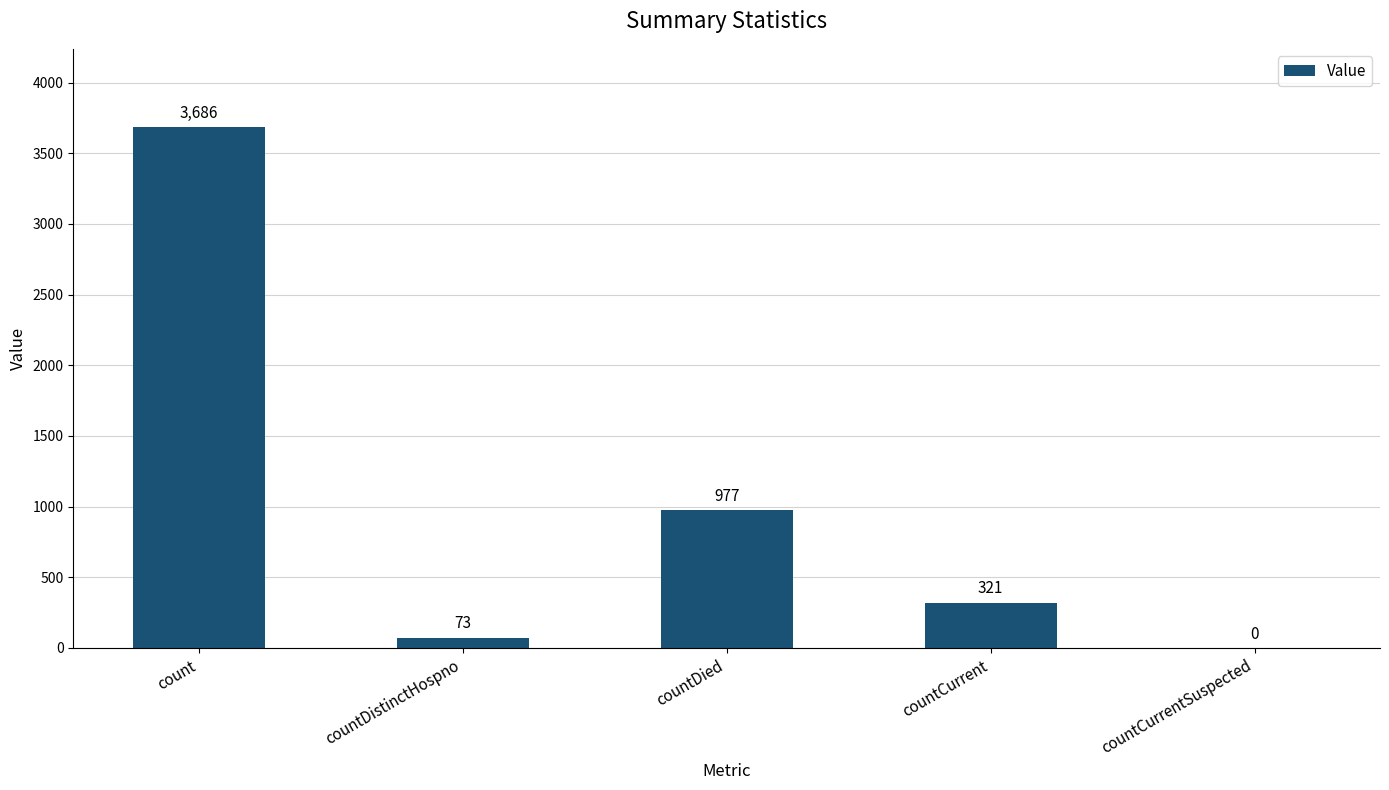

What is the sum of all values?

5057